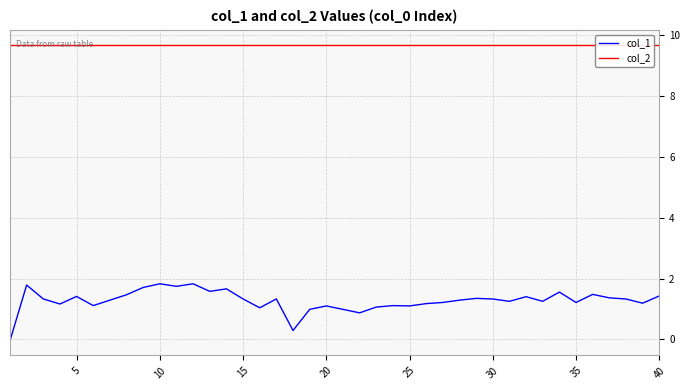

What is the maximum value for col_1?

1.8